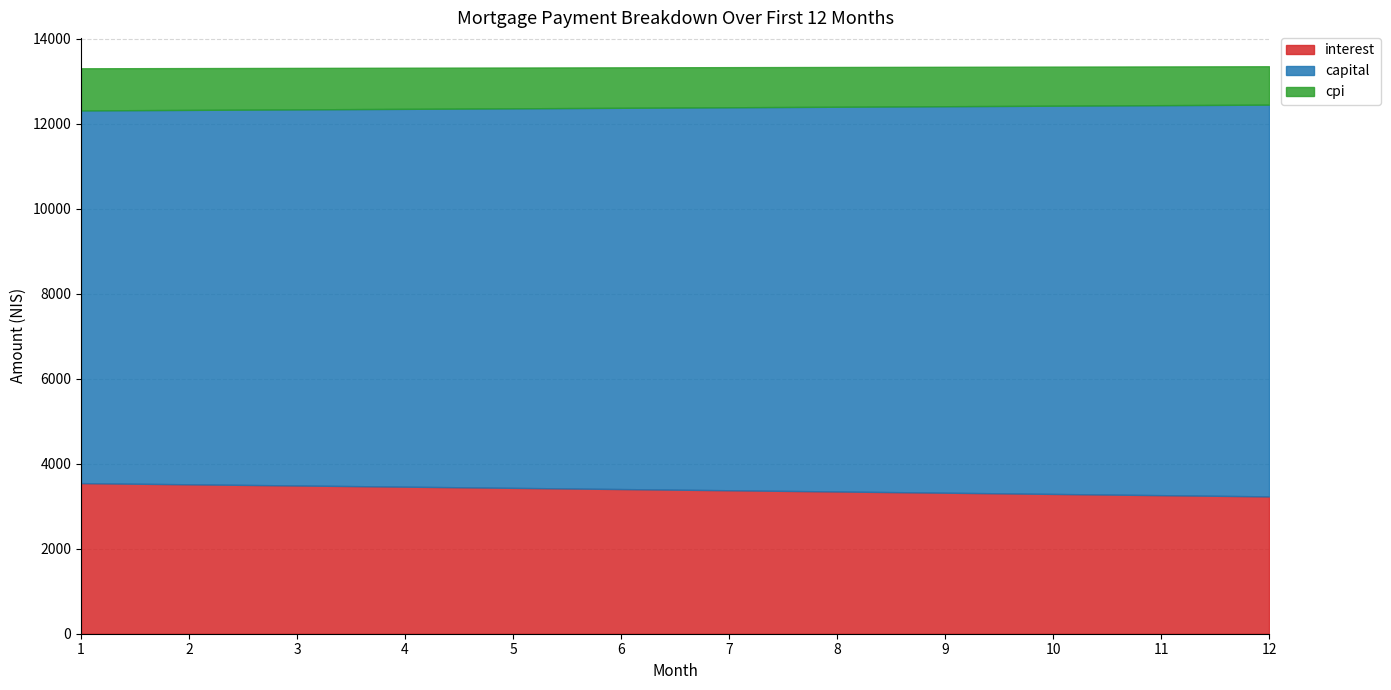

True or false: cpi and capital cross at least once.

False